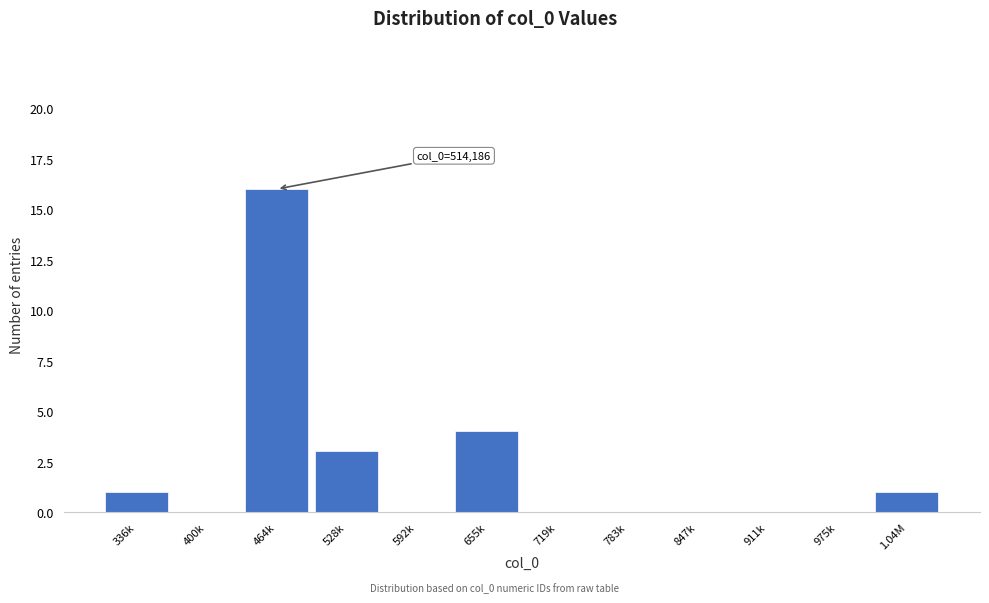

Reading left to right, list all the values displayed in this chart.

336k=1	400k=0	464k=16	528k=3	592k=0	655k=4	719k=0	783k=0	847k=0	911k=0	975k=0	1.04M=1